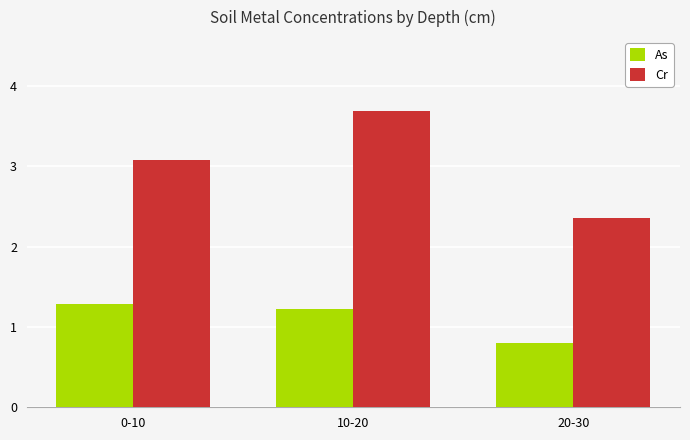

Does the chart contain any negative values?

No